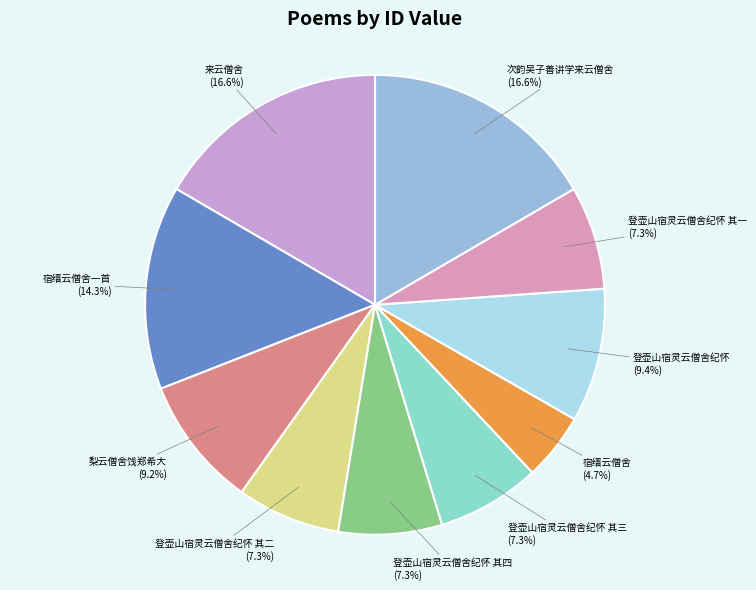

Which has a higher value, 登壶山宿灵云僧舍纪怀 其二 or 来云僧舍?

来云僧舍